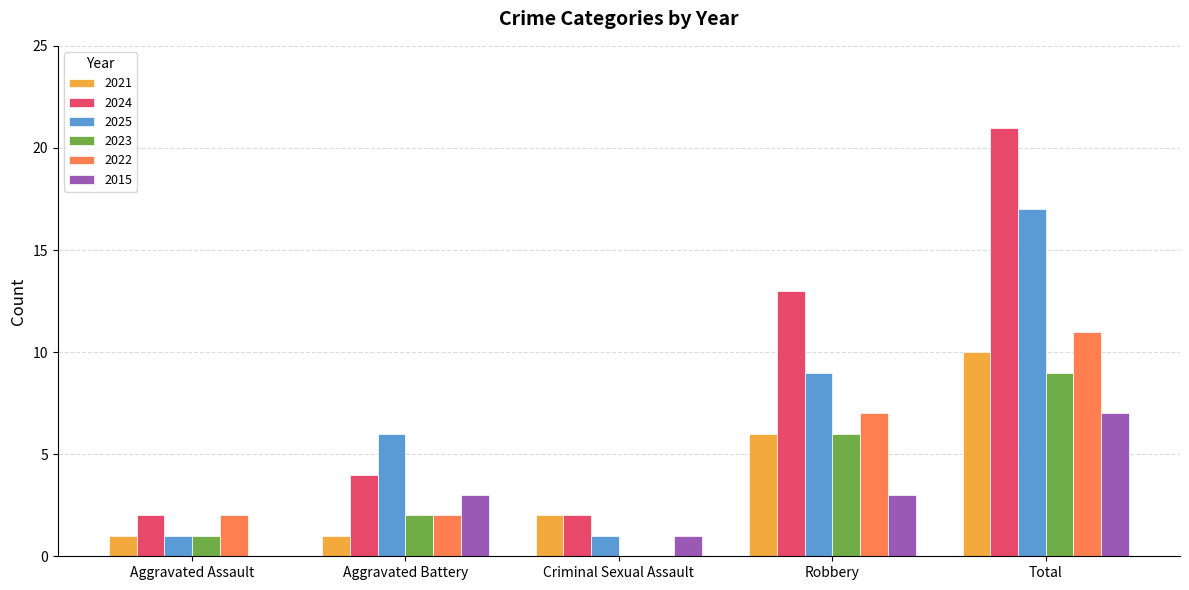

Is it true that 2024 equals 4 at Aggravated Battery?

True